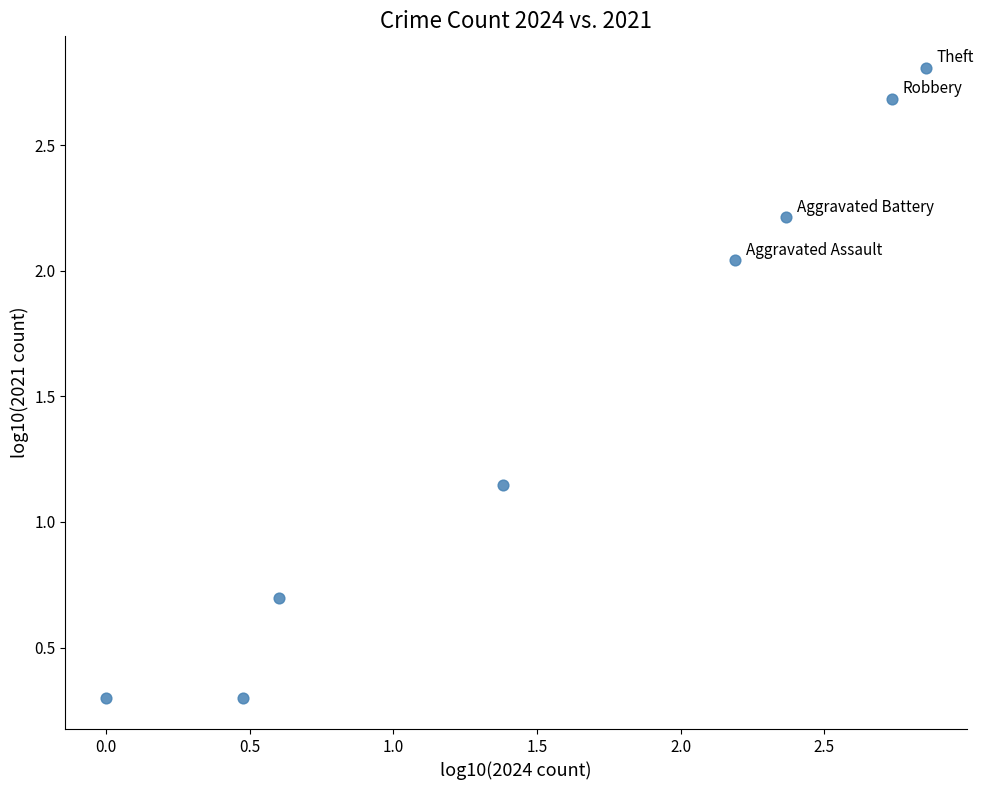

What is the average Y value?

1.5